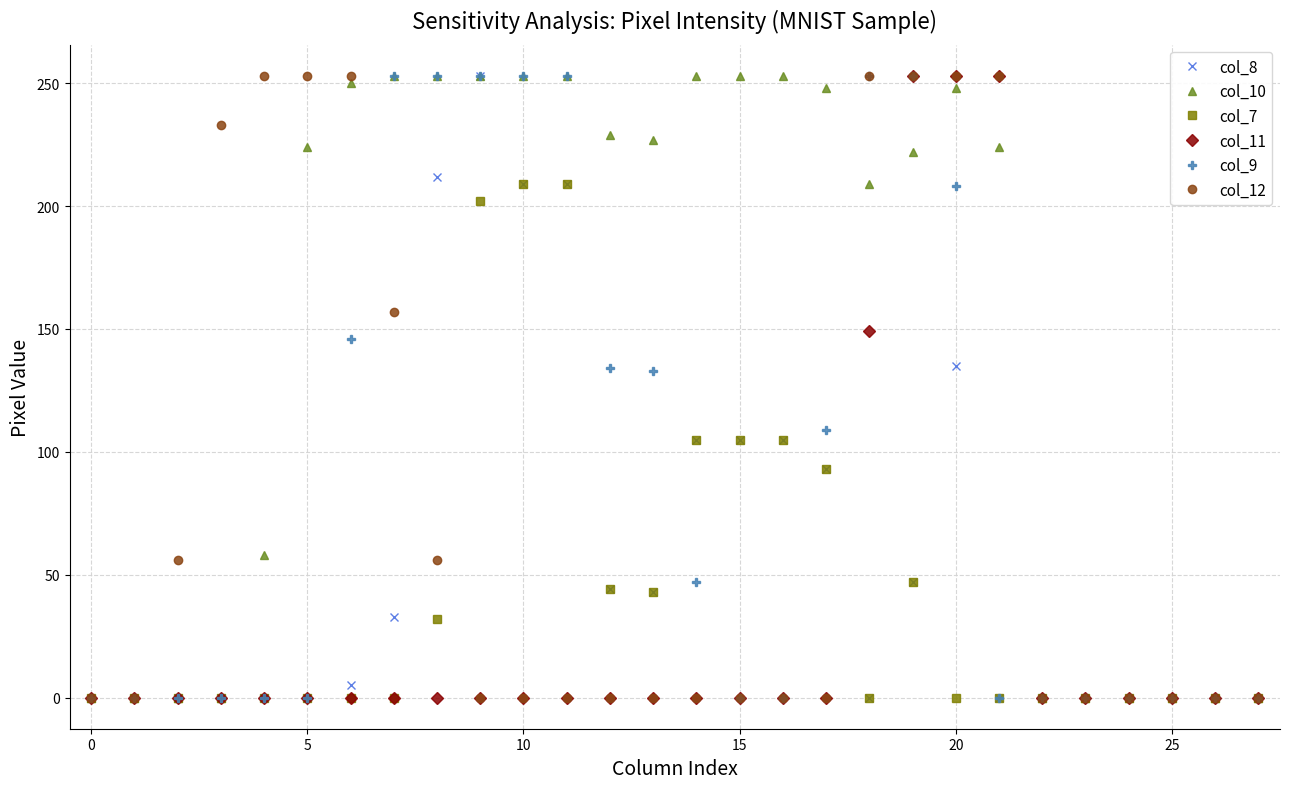

What is the difference between the maximum and second lowest values in the col_8 series?

253